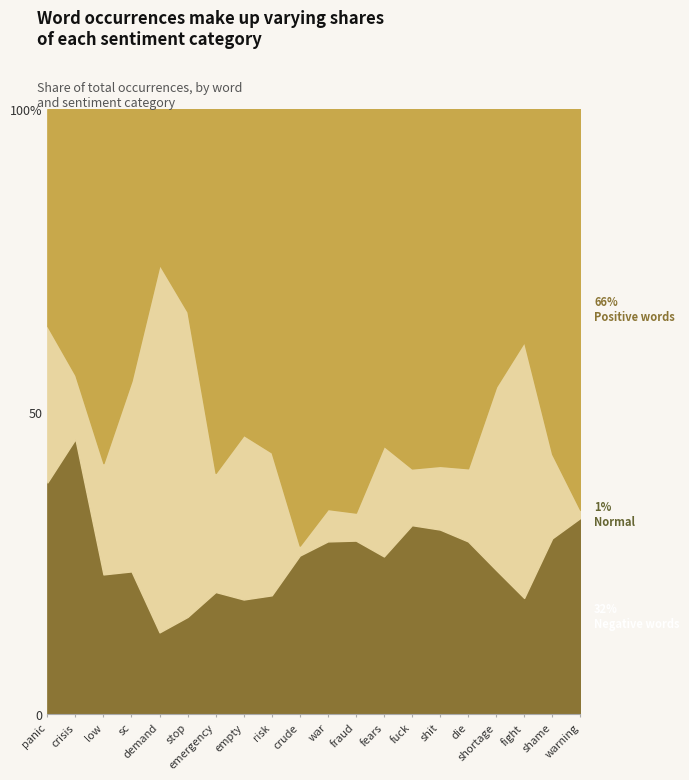

How many lines are shown in the chart?

3